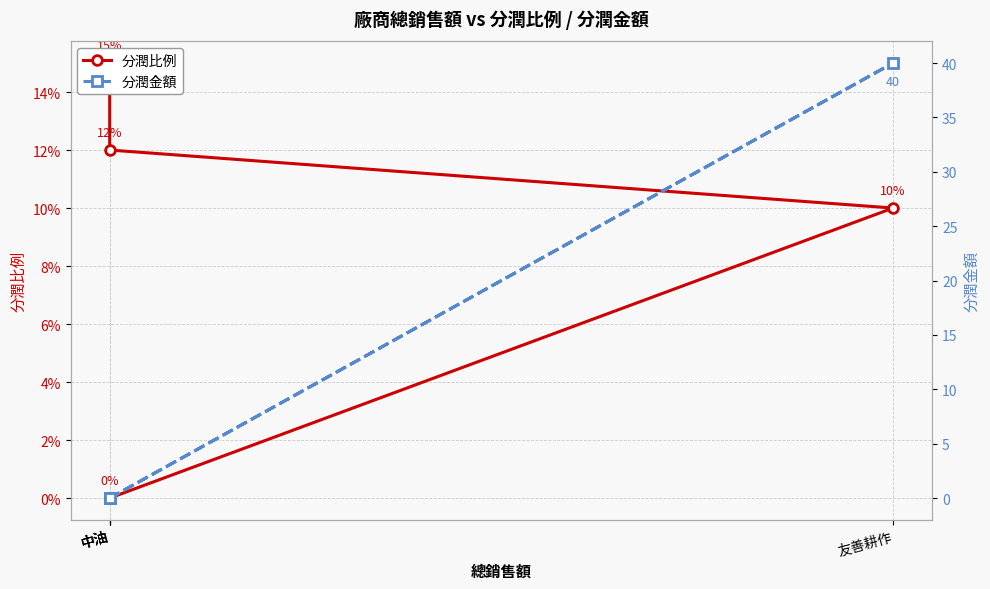

Is the value of 分潤金額 at 中油 greater than the value of 分潤比例 at 中油?

No